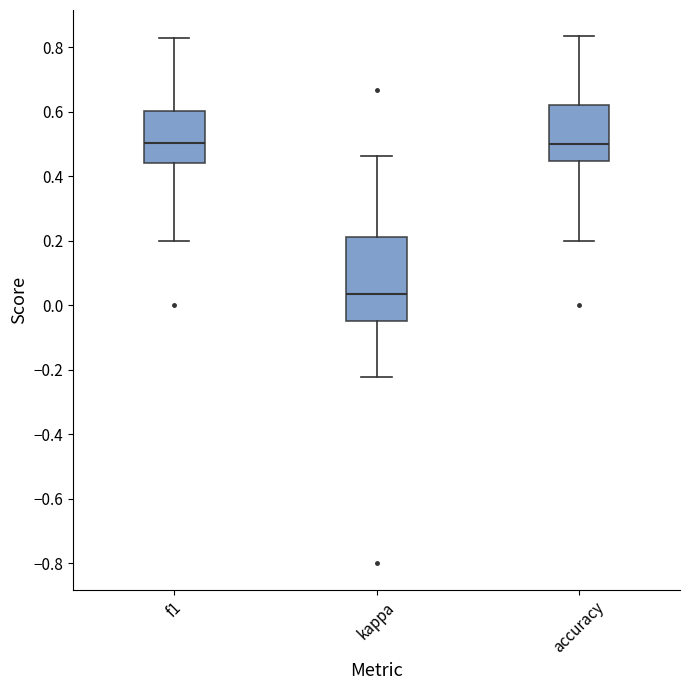

Reading left to right, transcribe this box plot: for each box, give where its median line is, the range the box spans, and where its two whiskers end, as read against the y-axis. The values are not printed on the chart, so give them approximately, as read against the axis.

f1: median 0.50, box 0.44 to 0.60, whiskers 0.20 to 0.82
kappa: median 0.04, box -0.04 to 0.22, whiskers -0.22 to 0.46
accuracy: median 0.50, box 0.44 to 0.62, whiskers 0.20 to 0.84